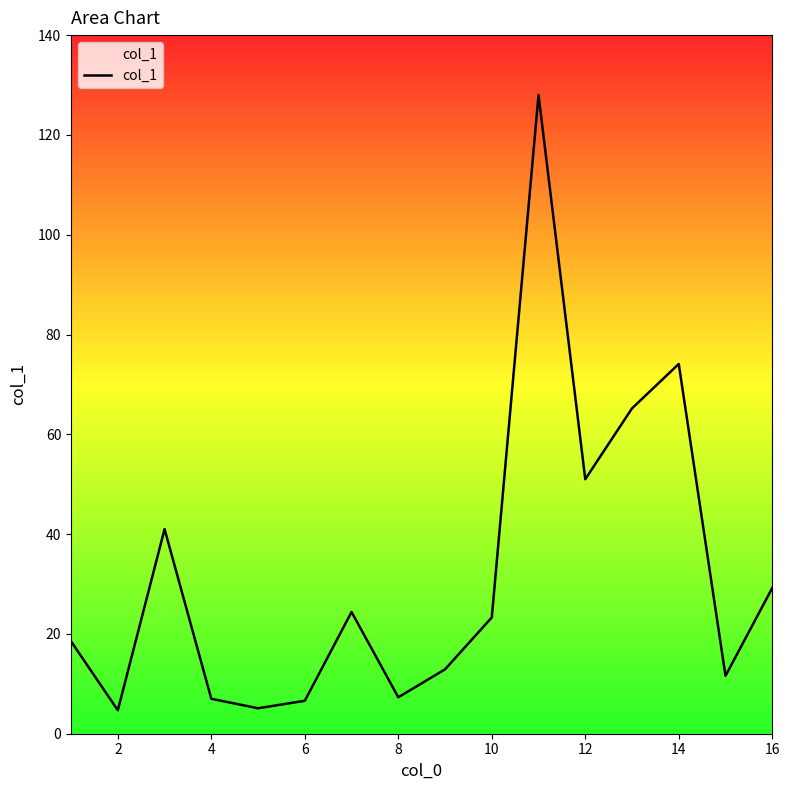

What is the greatest value displayed?

128.0